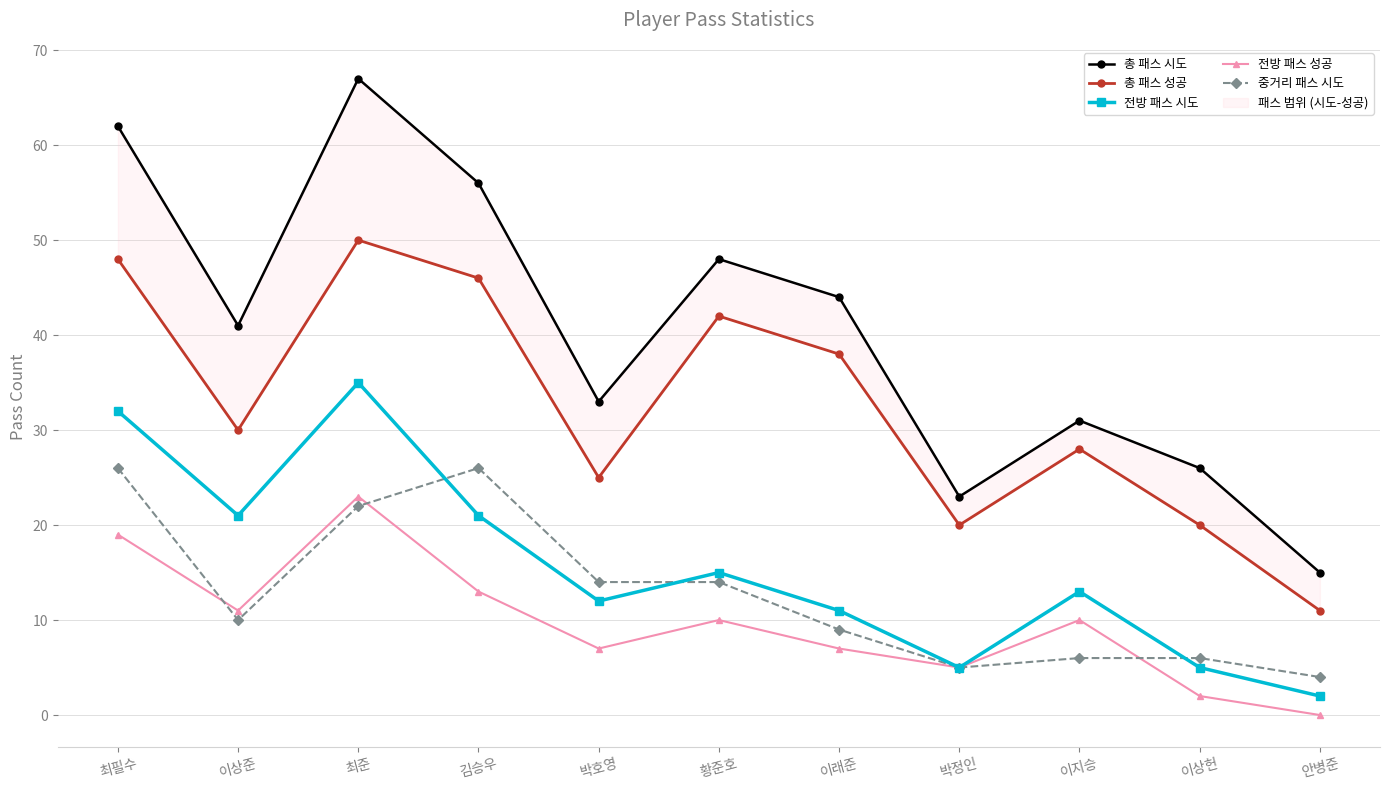

Reading right to left, what are all the values shown in this chart?

총 패스 시도: 안병준=15	이상헌=26	이지승=31	박정인=23	이래준=44	황준호=48	박호영=33	김승우=56	최준=67	이상준=41	최필수=62
총 패스 성공: 안병준=11	이상헌=20	이지승=28	박정인=20	이래준=38	황준호=42	박호영=25	김승우=46	최준=50	이상준=30	최필수=48
전방 패스 시도: 안병준=2	이상헌=5	이지승=13	박정인=5	이래준=11	황준호=15	박호영=12	김승우=21	최준=35	이상준=21	최필수=32
전방 패스 성공: 안병준=0	이상헌=2	이지승=10	박정인=5	이래준=7	황준호=10	박호영=7	김승우=13	최준=23	이상준=11	최필수=19
중거리 패스 시도: 안병준=4	이상헌=6	이지승=6	박정인=5	이래준=9	황준호=14	박호영=14	김승우=26	최준=22	이상준=10	최필수=26